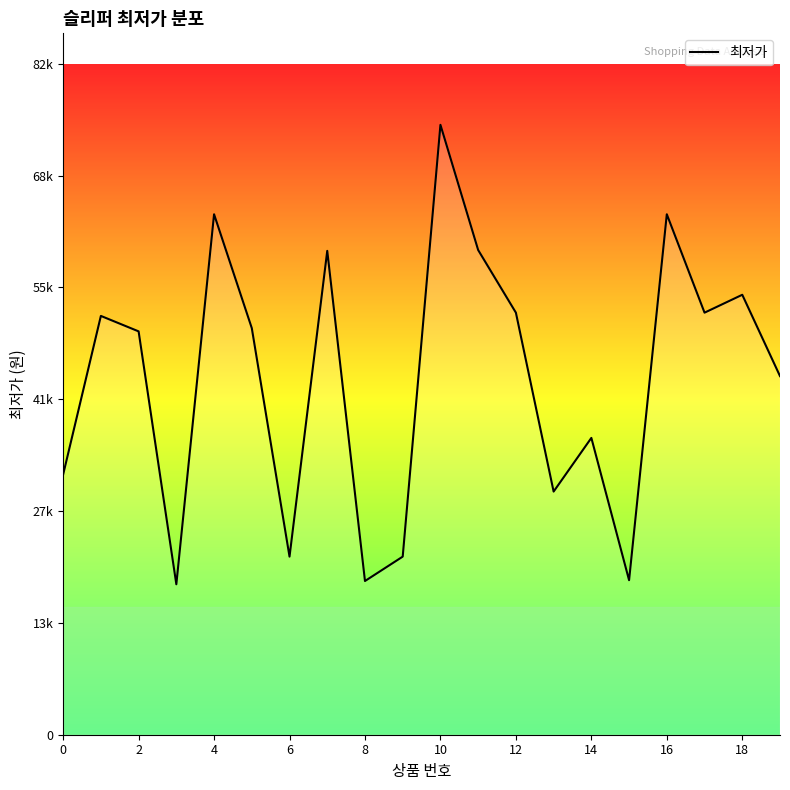

Does the chart display data point markers on the line(s)?

No